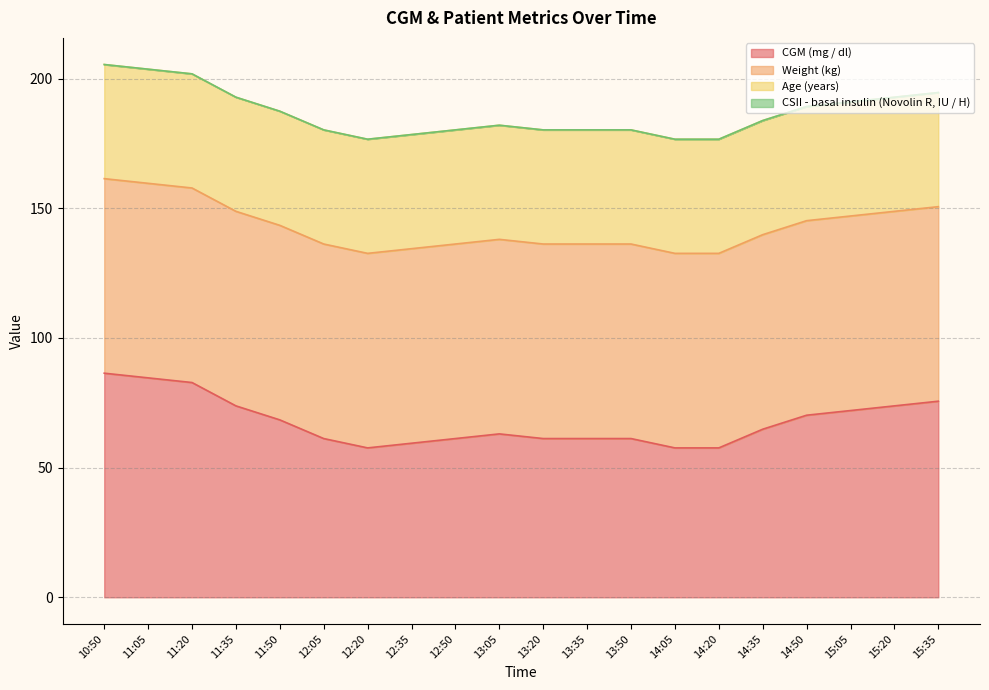

What is the difference between the highest and lowest values at 13:20?

75.0